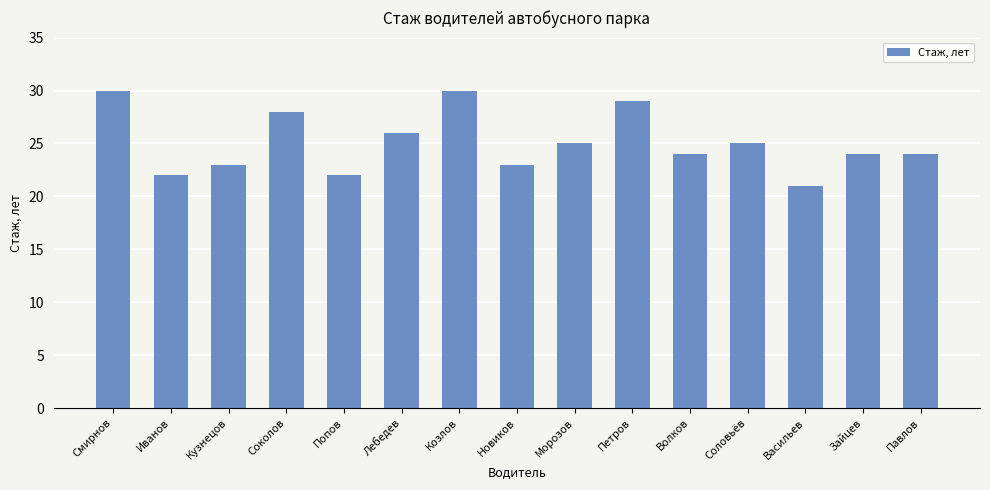

True or false: the data shows 25 at Морозов.

True